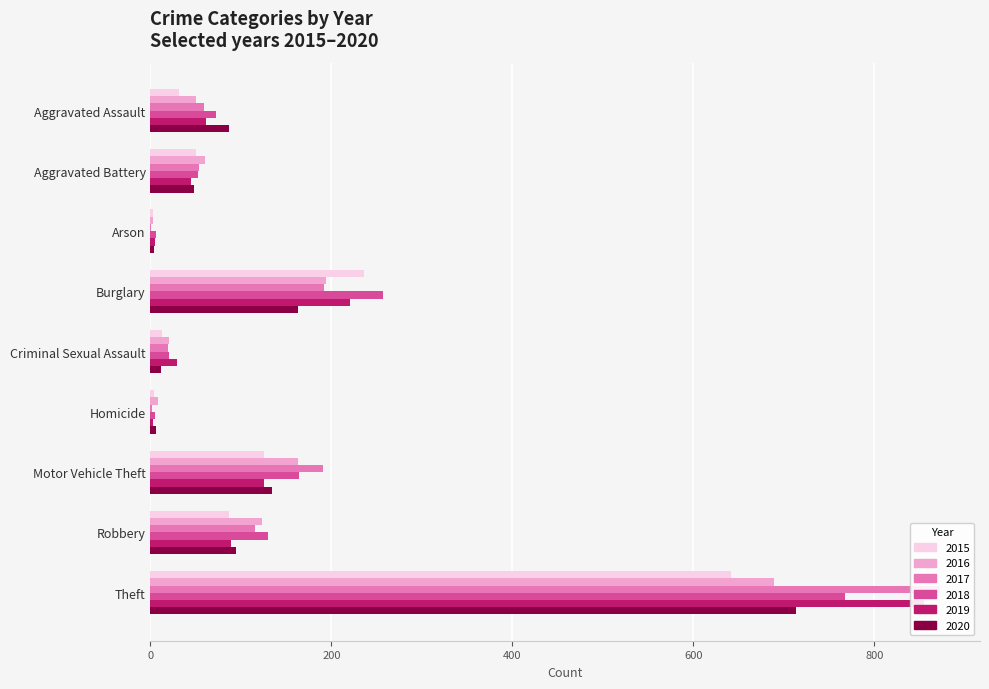

List the labels in order of 2017 value, largest first.

Theft, Burglary, Motor Vehicle Theft, Robbery, Aggravated Assault, Aggravated Battery, Criminal Sexual Assault, Homicide, Arson